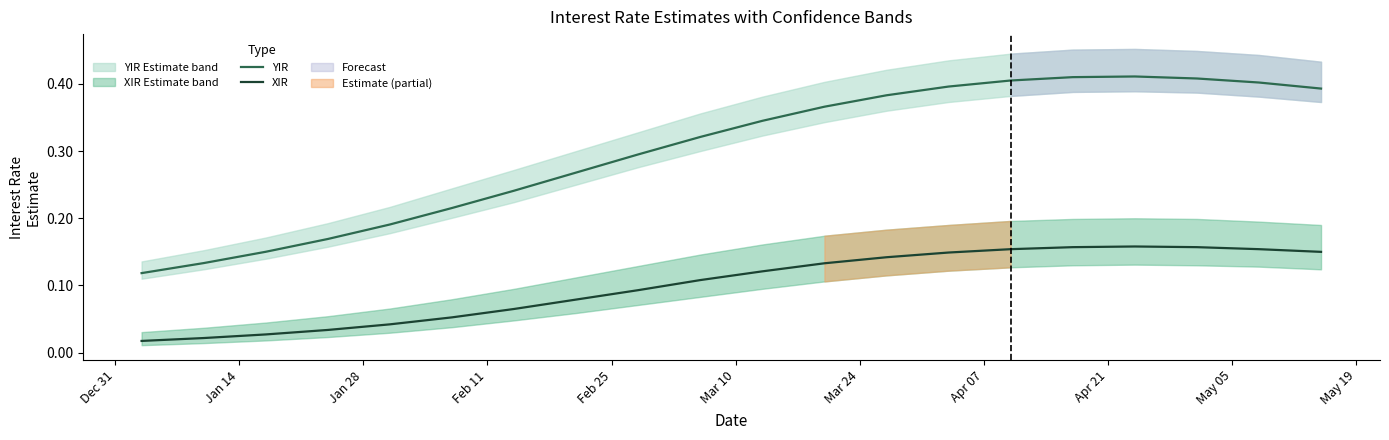

True or false: YIR and XIR cross at least once.

False